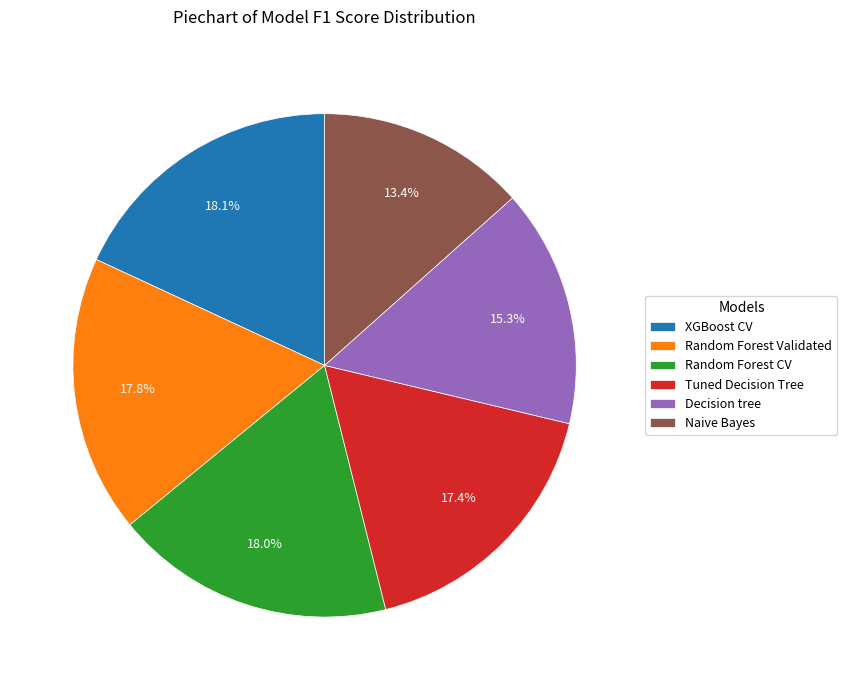

What percentage do Random Forest Validated and Naive Bayes together represent?

31.2%